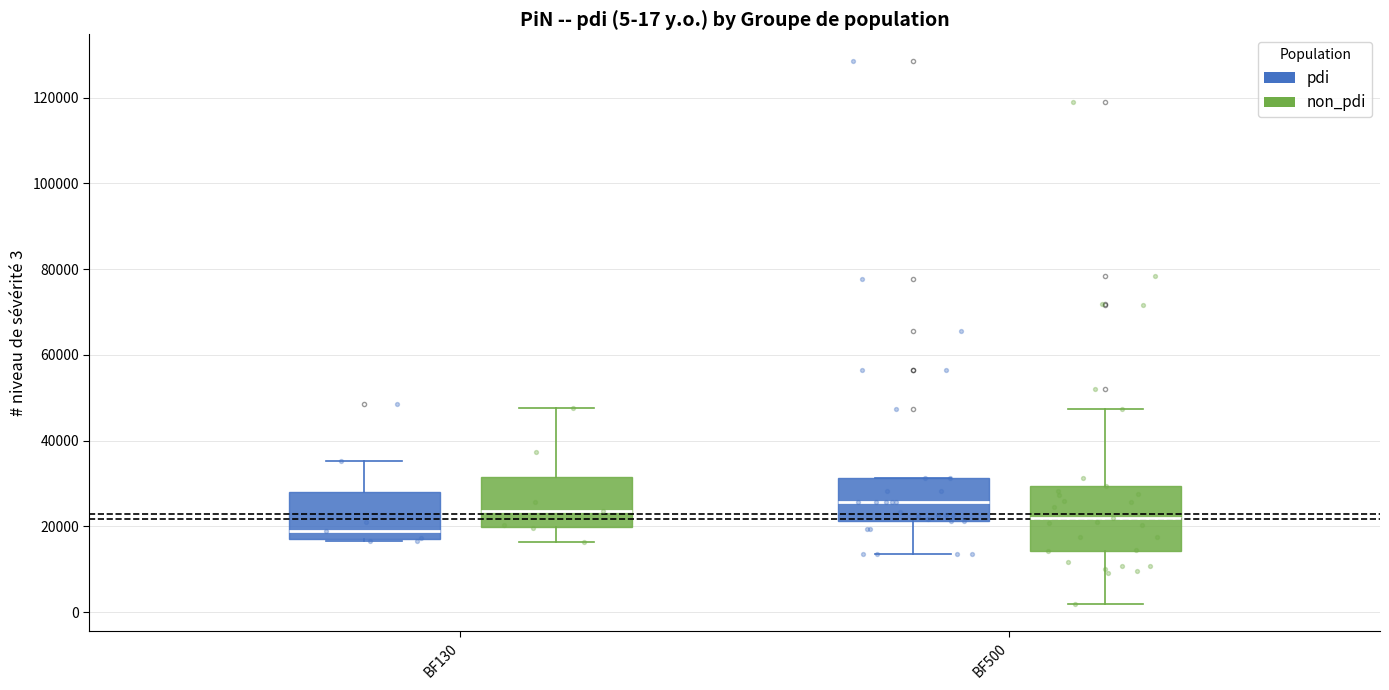

Comparing the boxes themselves (not the whiskers), which one is the tallest?

BF500 (non_pdi)